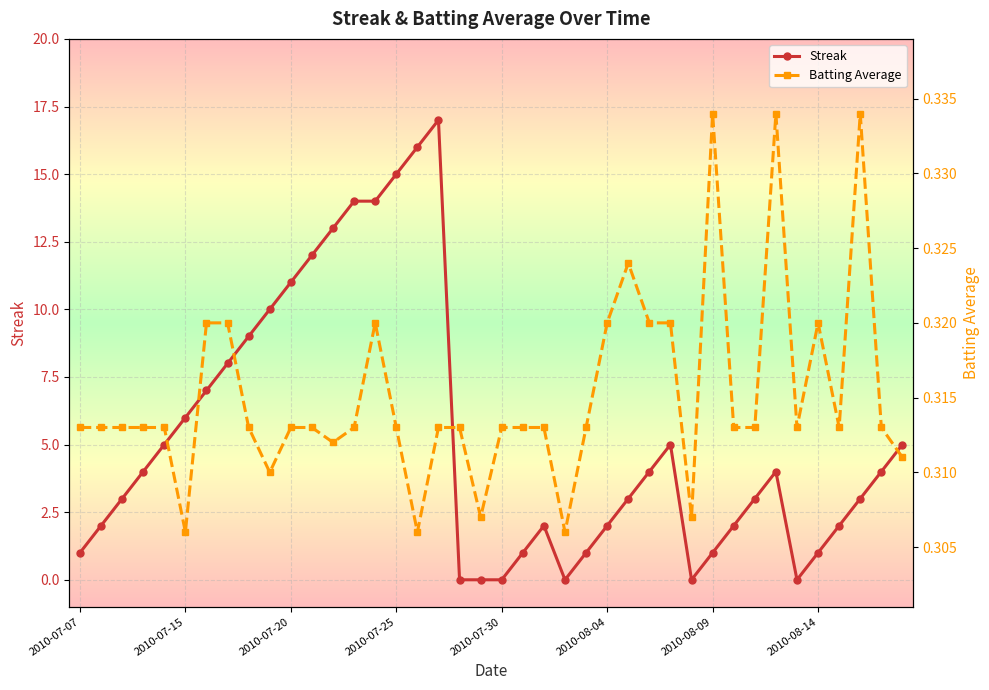

How many data points in Streak are less than 4?

20